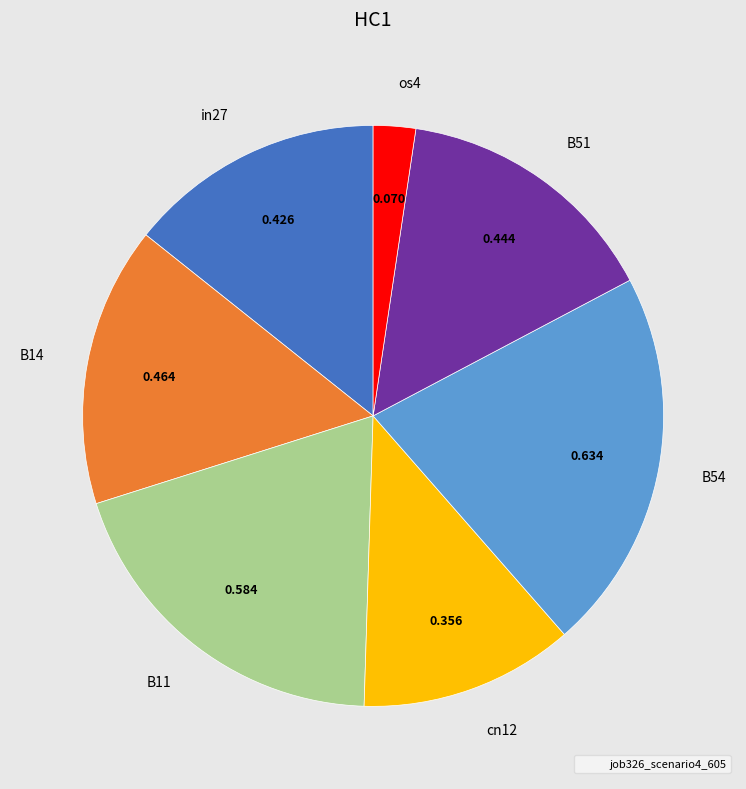

Combined, do cn12 and B54 account for over 50%?

No